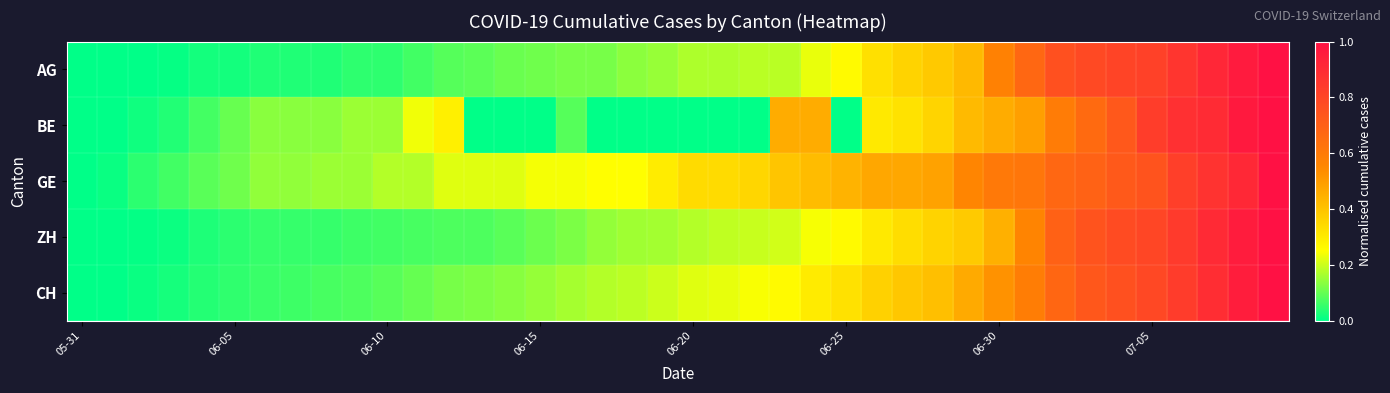

Which series has the widest spread of values?

AG